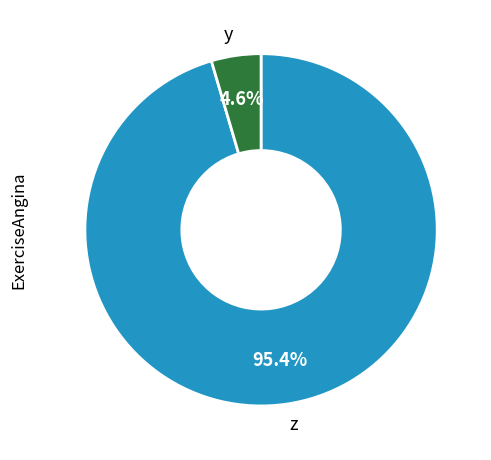

Between y and z, which is larger?

z